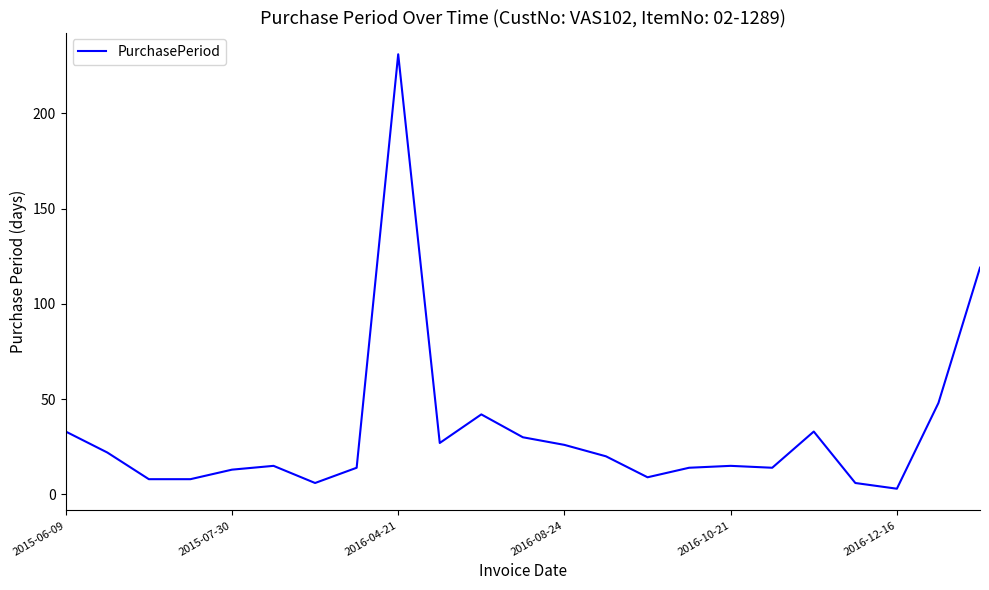

What is the greatest value displayed?

231